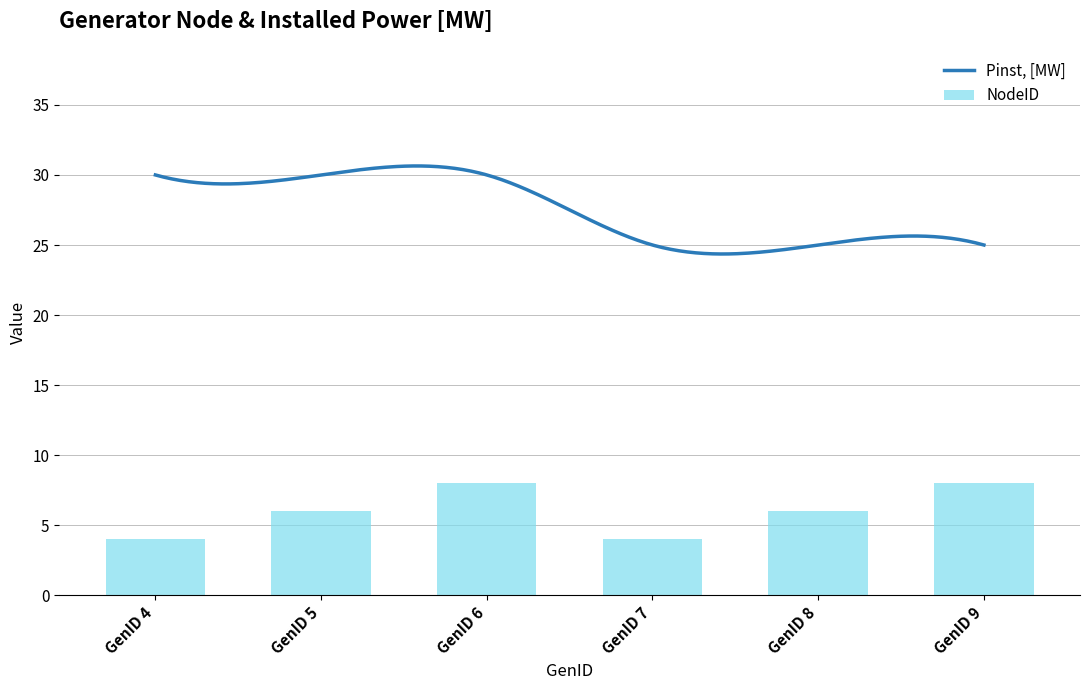

How many values are between 4 and 8?

6